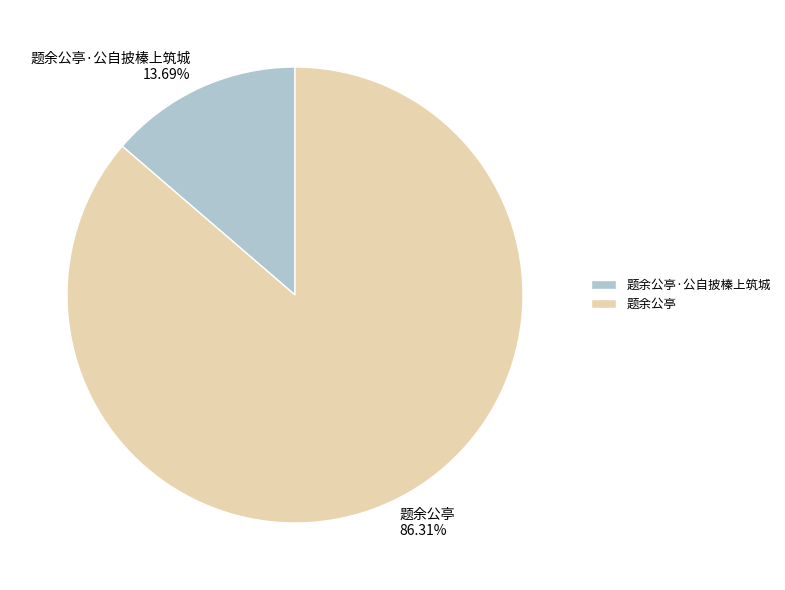

Combined, do 题余公亭 and 题余公亭·公自披榛上筑城 account for over 50%?

Yes